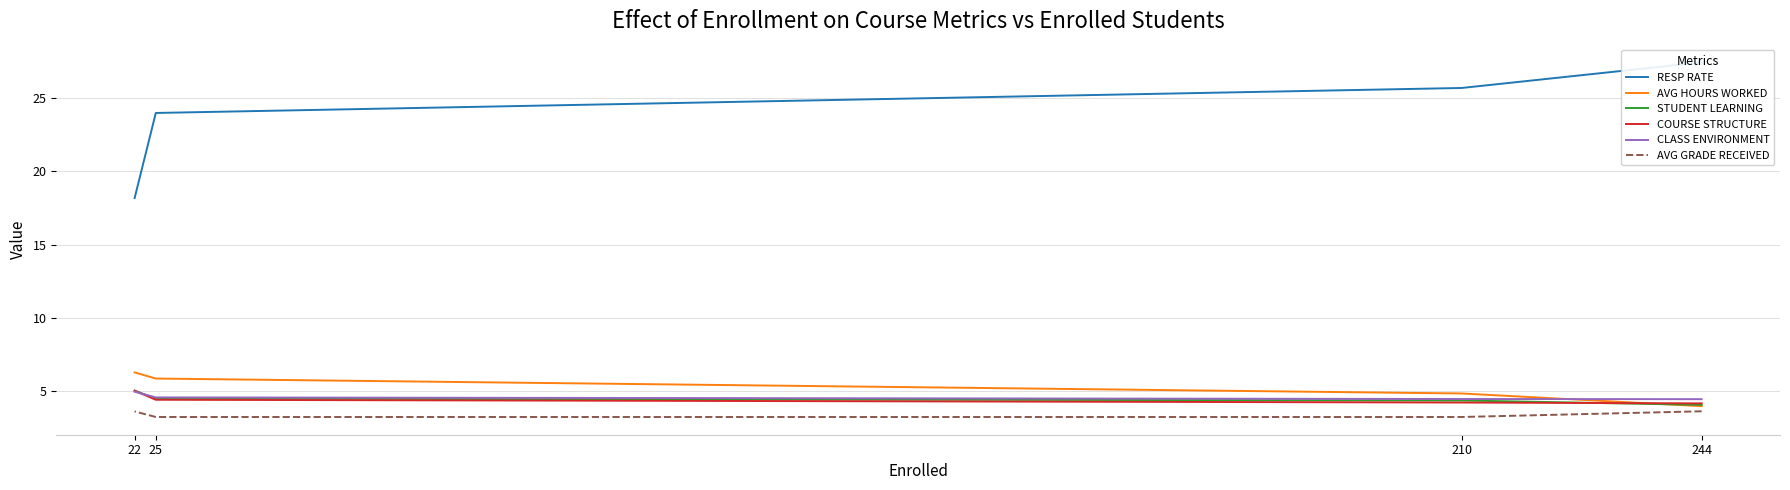

Between 25 and 210, which is larger?

210